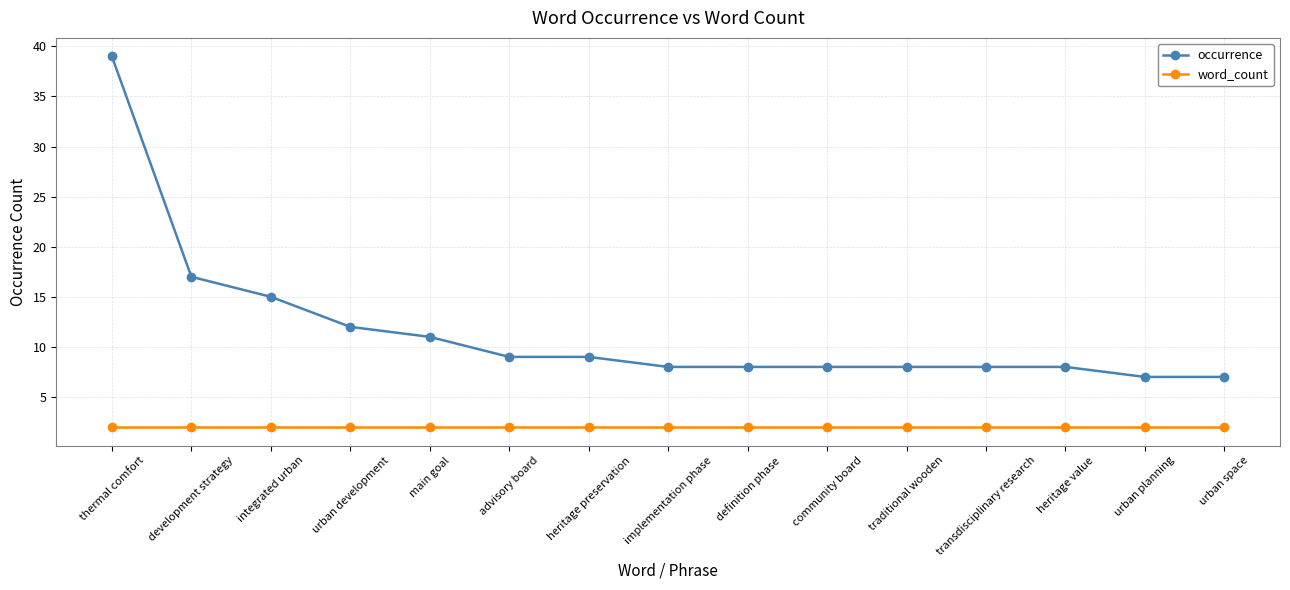

Rank the series by their maximum value, from lowest to highest.

word_count, occurrence